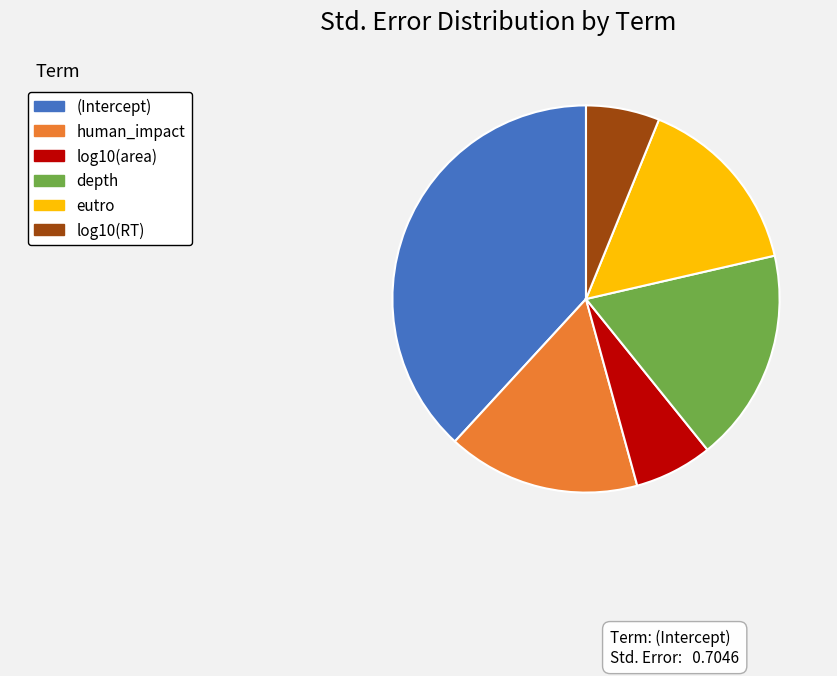

Count the number of slices in the pie.

6